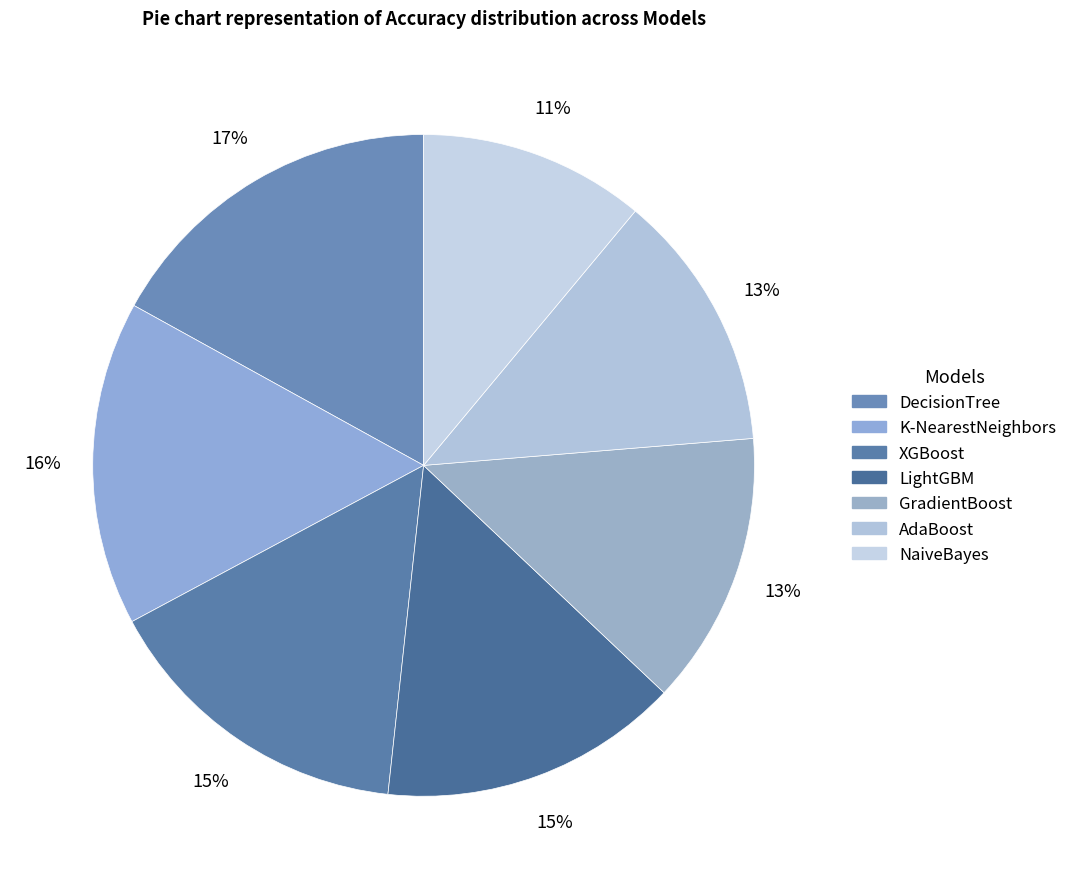

To the nearest percent, what is the combined percentage of LightGBM and DecisionTree?

32%